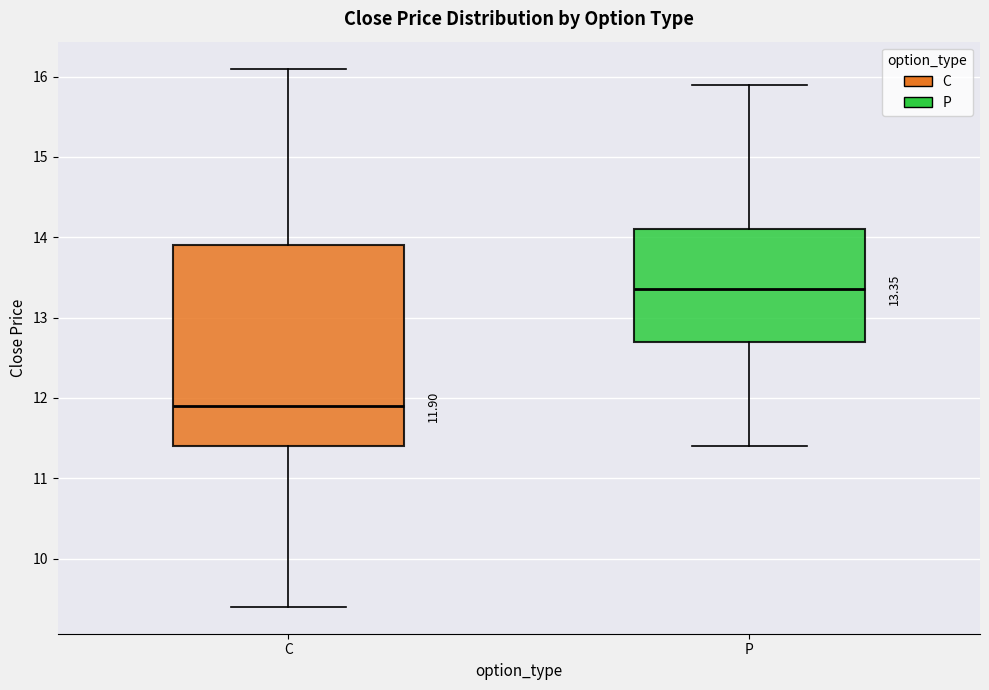

Comparing the boxes themselves (not the whiskers), which one is the tallest?

C